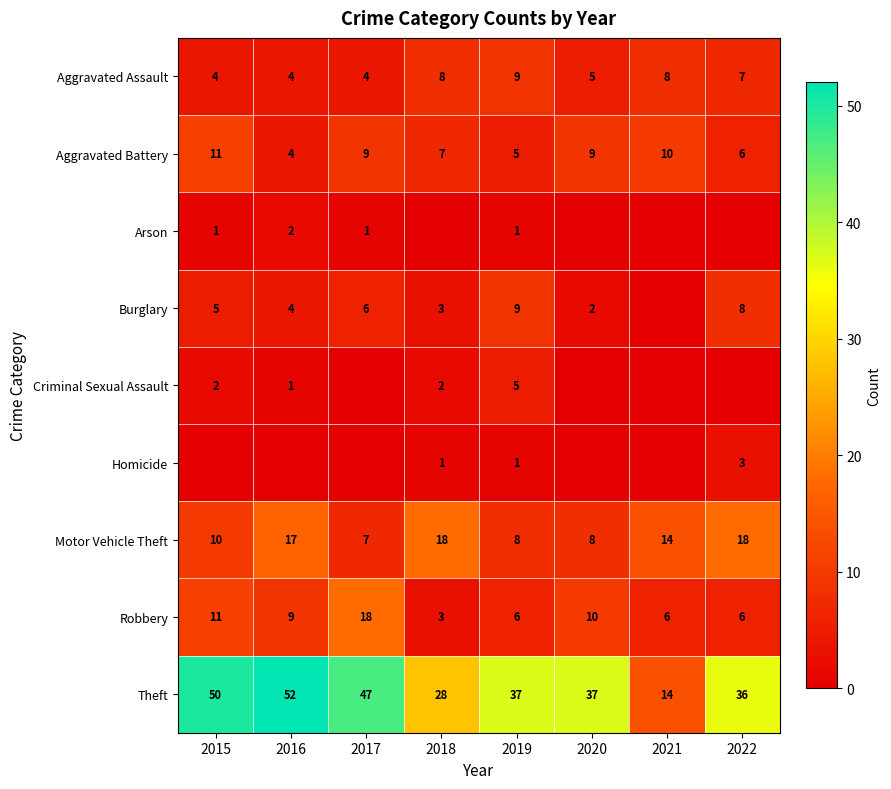

Which has a higher value, 2022 or 2016?

2022